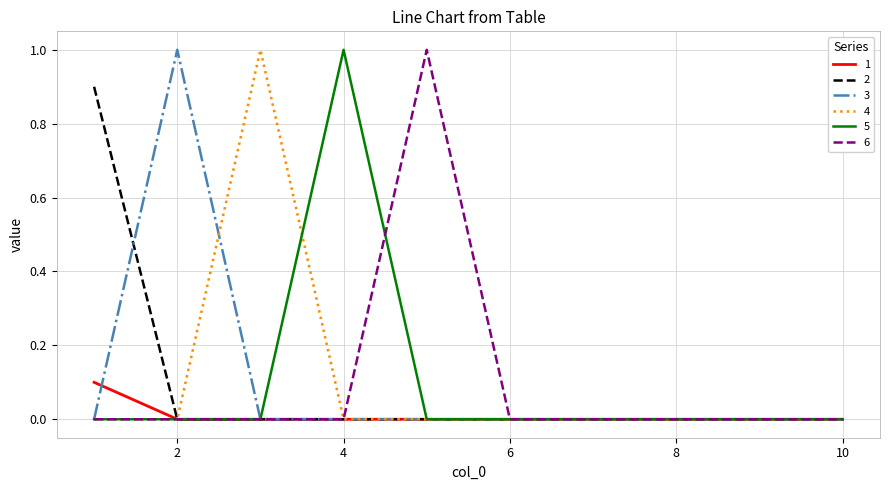

How many lines are shown in the chart?

6